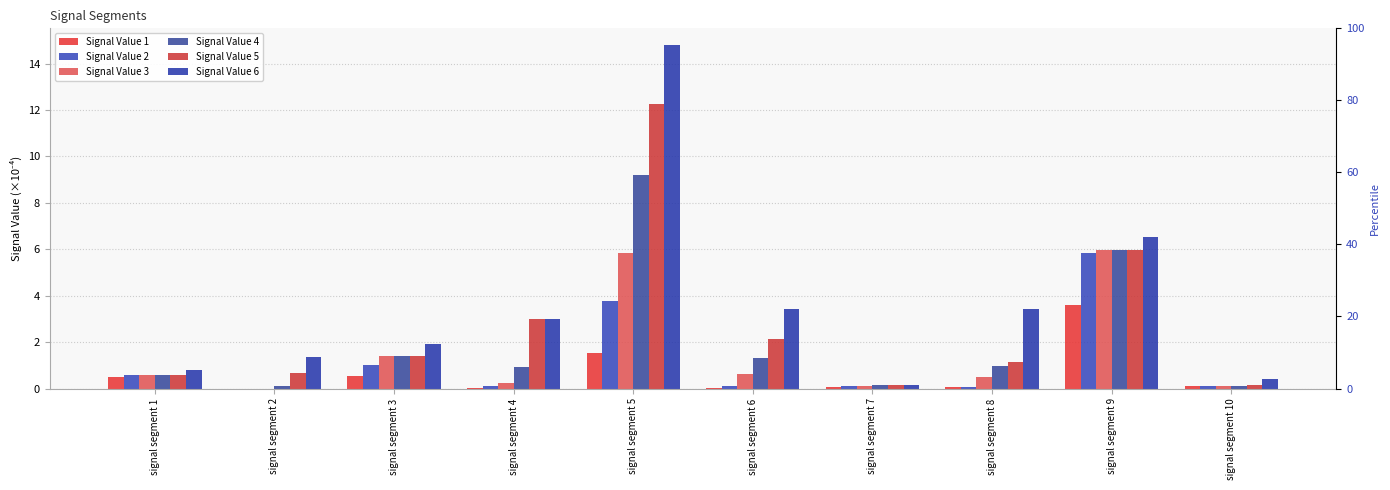

At which label is Signal Value 2 closest to 2?

signal segment 3